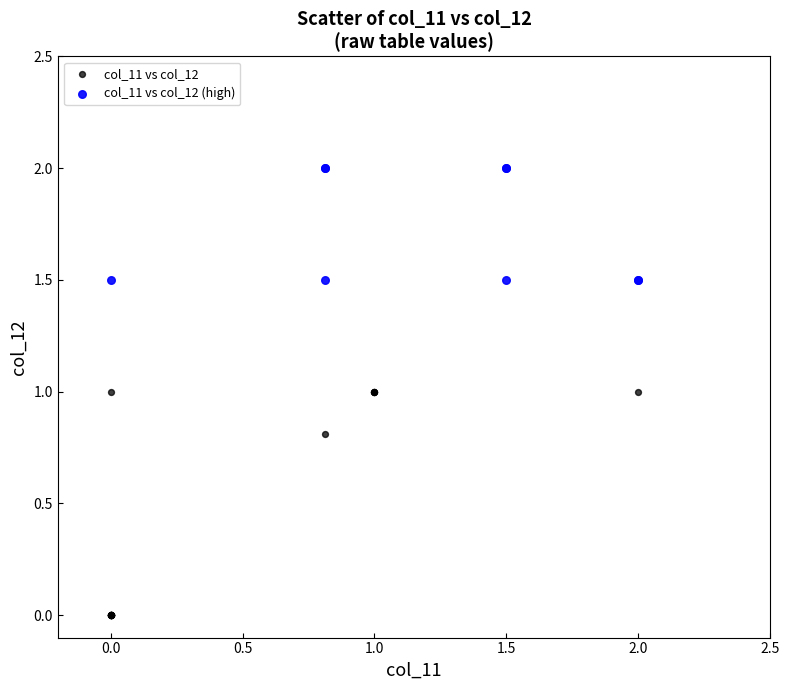

Which series contains the lowest Y value?

col_11 vs col_12